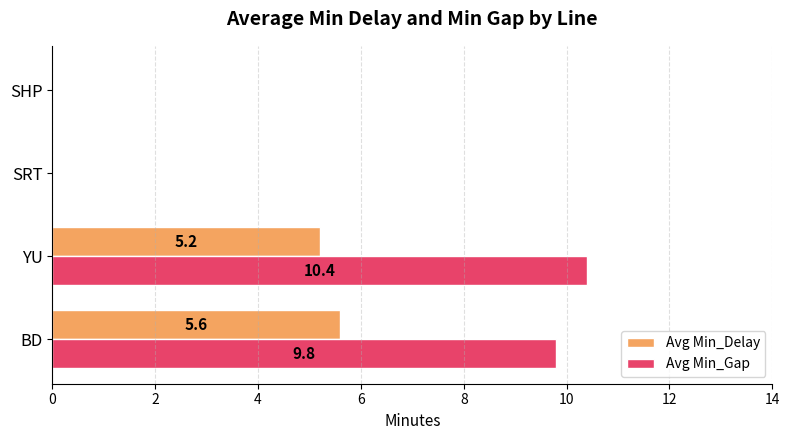

Is the value of Avg Min_Gap at BD greater than the value of Avg Min_Delay at SRT?

Yes